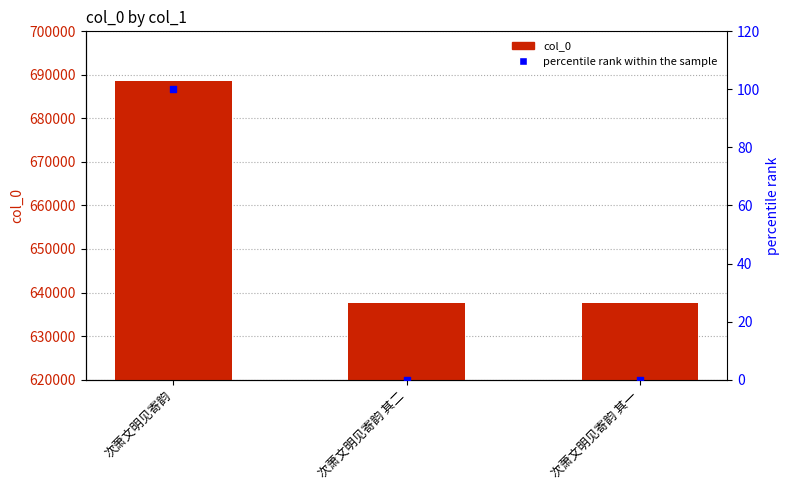

Which series has the largest total across all categories?

col_0